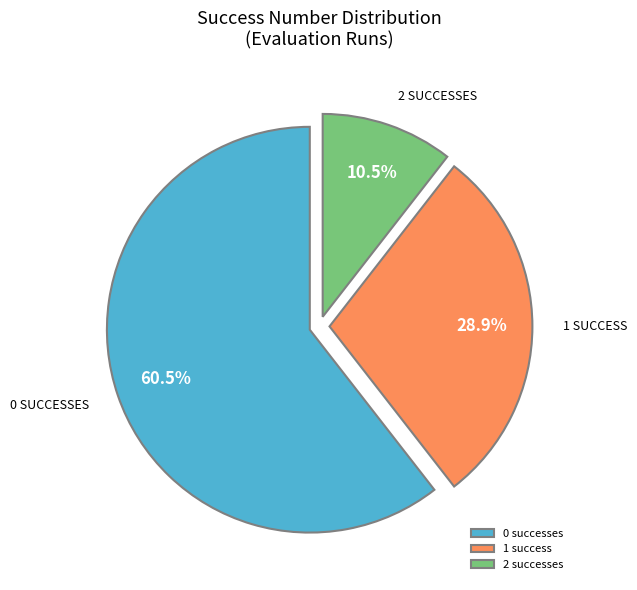

Combined, what portion of the pie is 0 successes and 2 successes?

71.1%